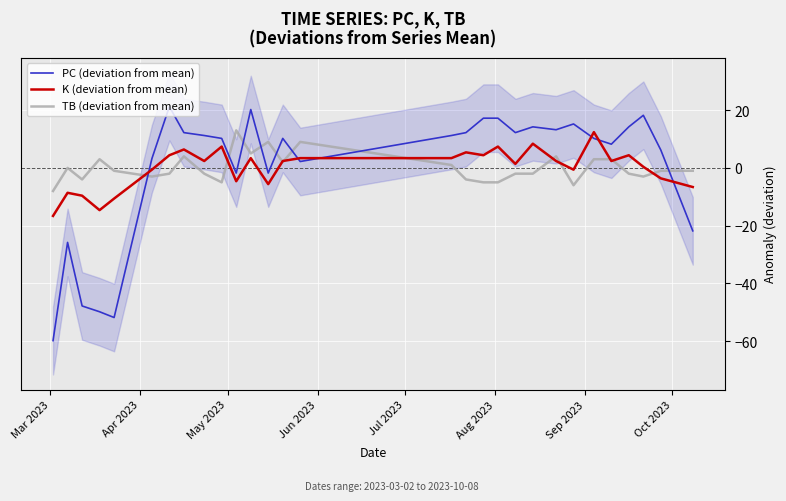

True or false: PC (deviation from mean) has more than 2 points higher than both neighbors.

True